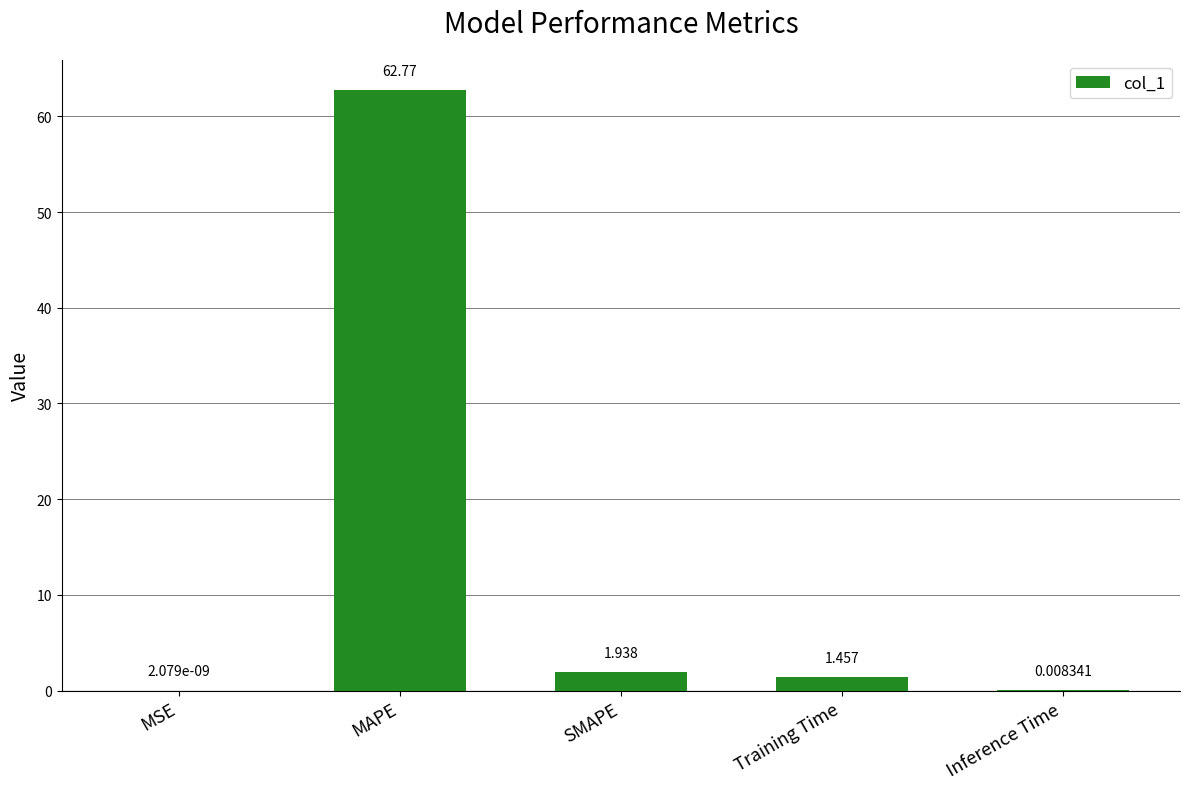

Where is the data nearest to the value 31?

SMAPE